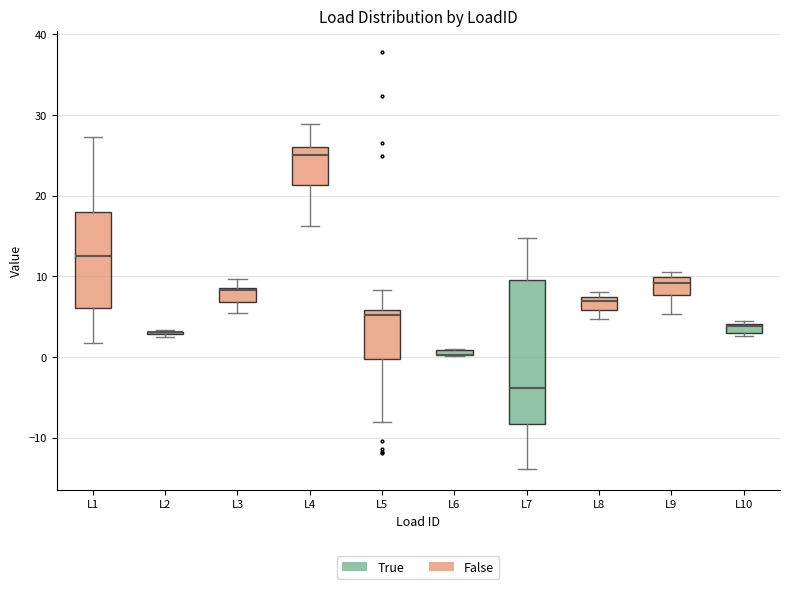

Where is the upper edge of the box for L5 on the y-axis? The values are not printed on the chart, so give them approximately, as read against the axis.

6